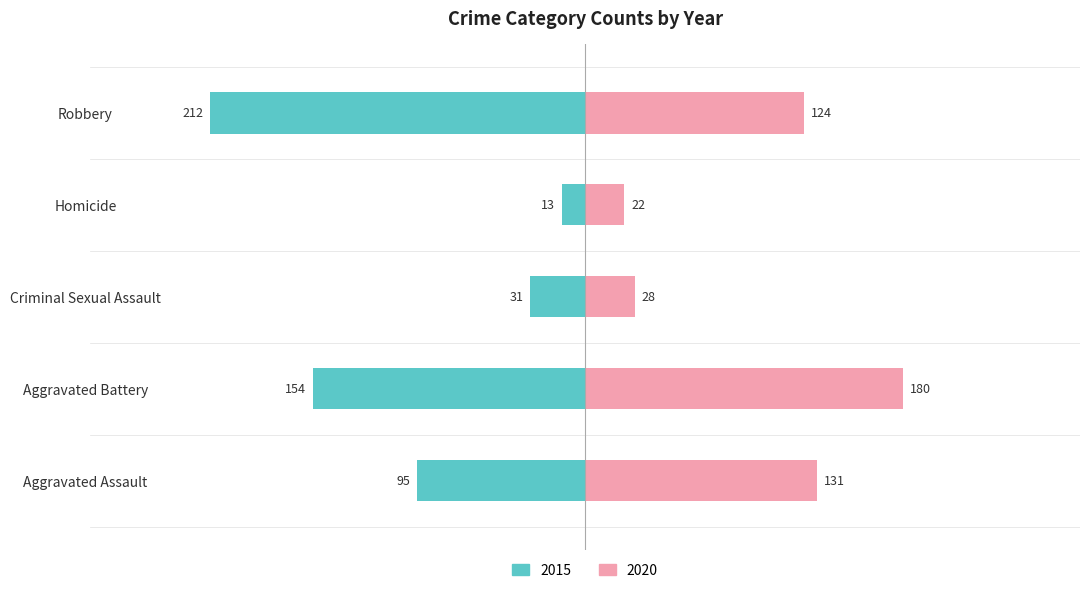

At which category does the chart reach its minimum across all series?

Homicide